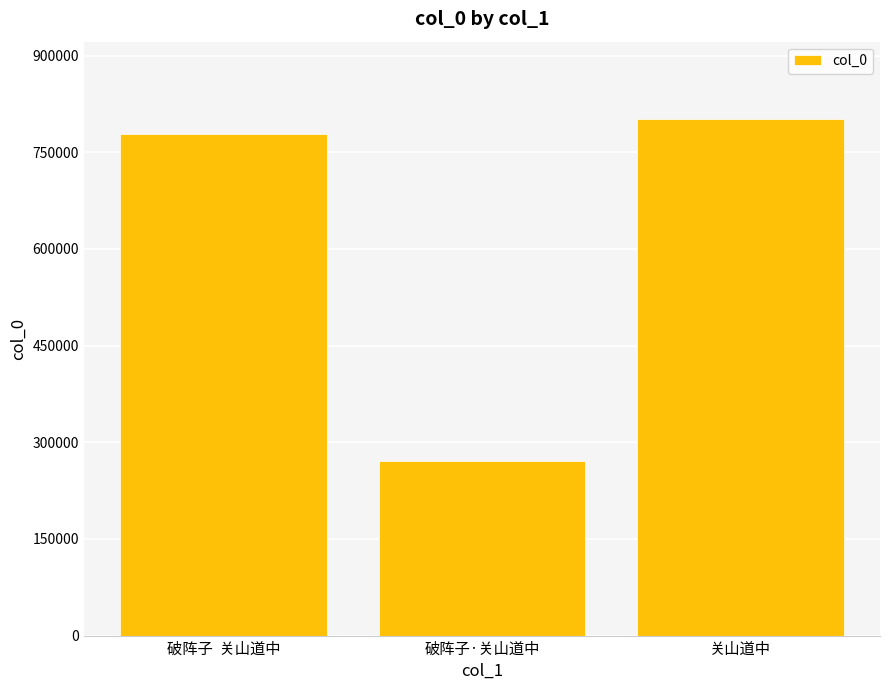

What is the change in value from 破阵子  关山道中 to 破阵子·关山道中?

-507460